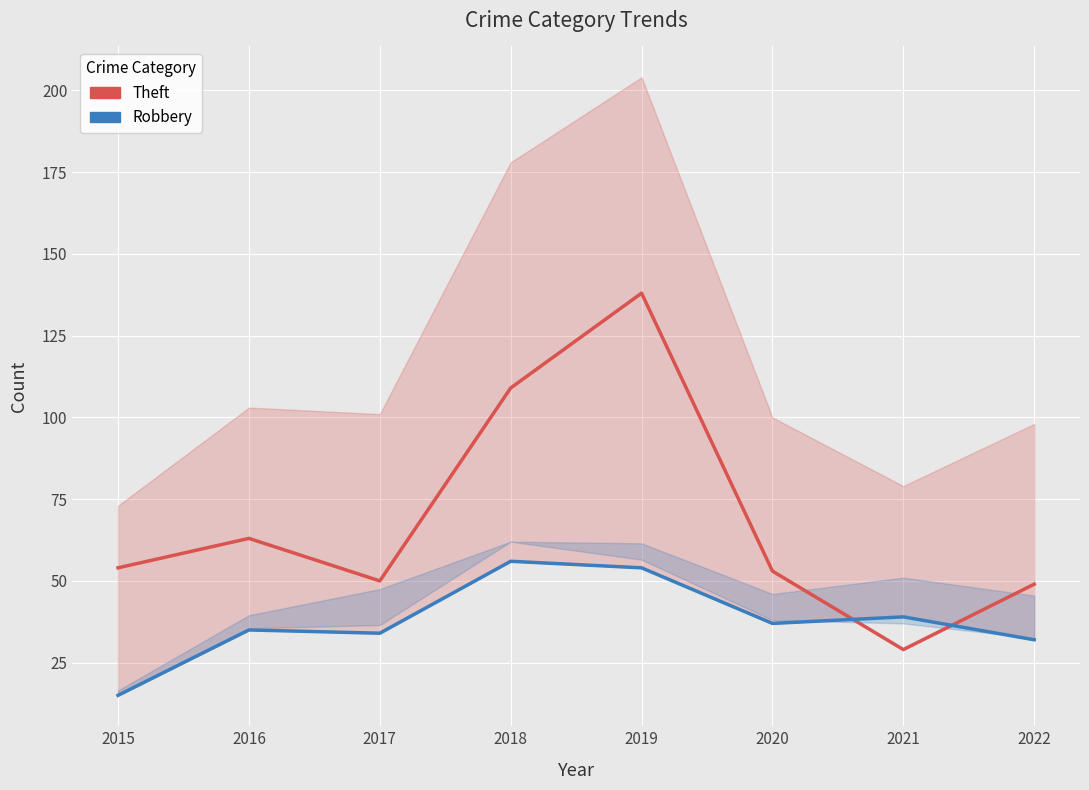

How many categories are shown in the chart?

8